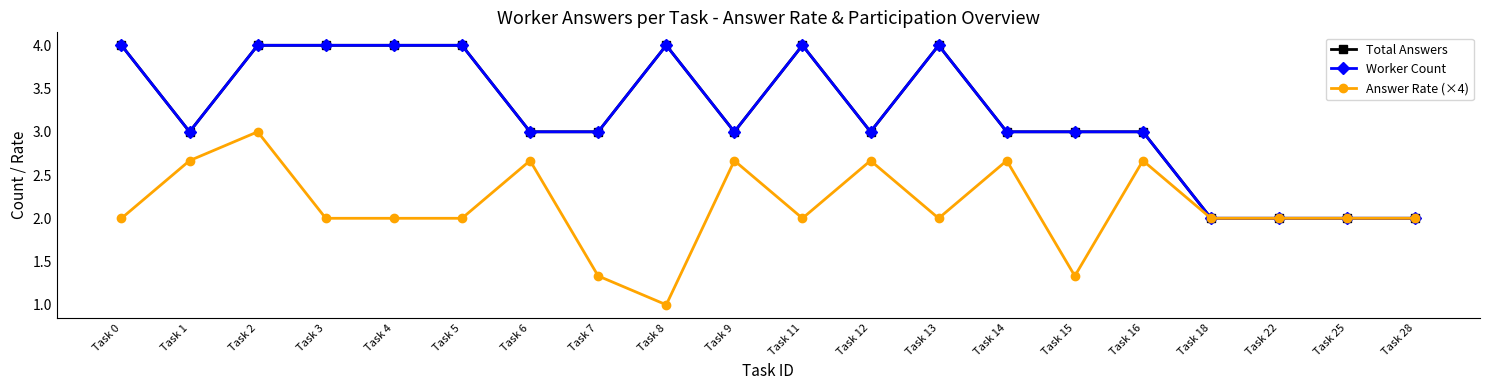

True or false: Total Answers and Worker Count cross at least once.

False